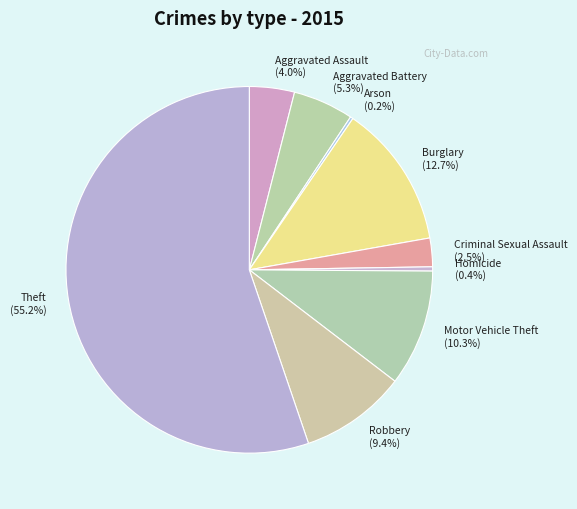

Does Theft (55.2%) account for over 50% of the chart?

Yes